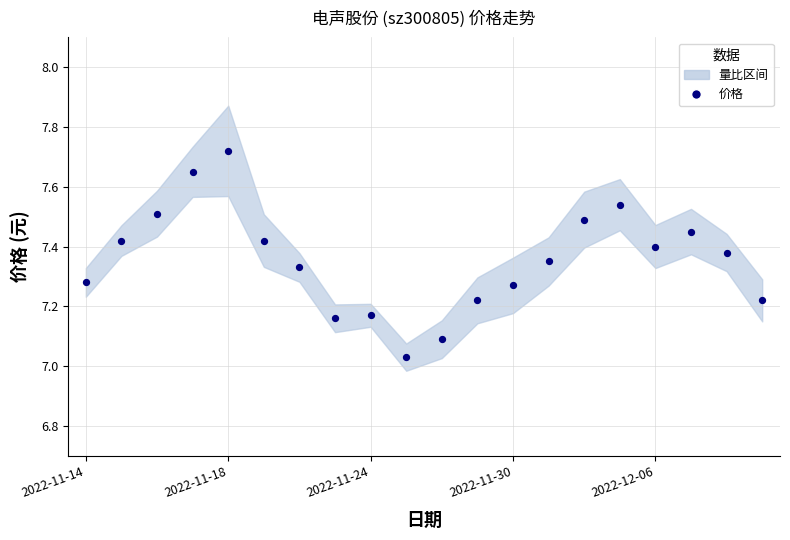

What is the range of Y values (max minus min)?

0.7